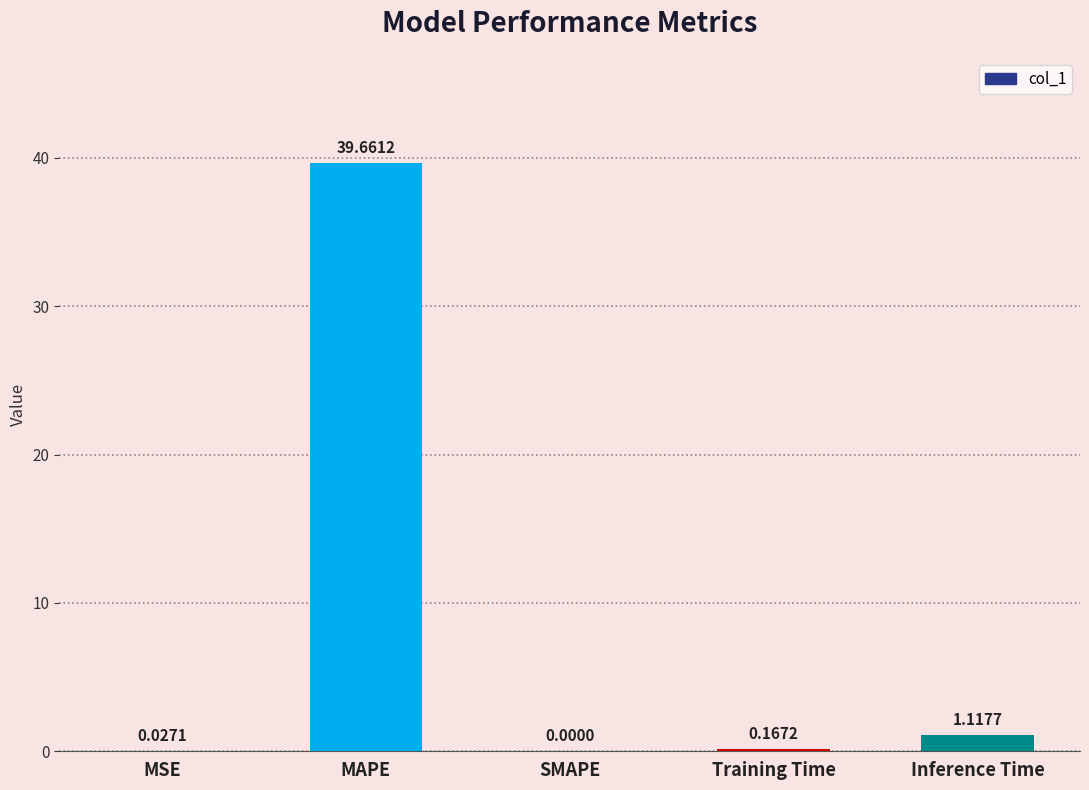

Where is the data nearest to the value 19?

Inference Time